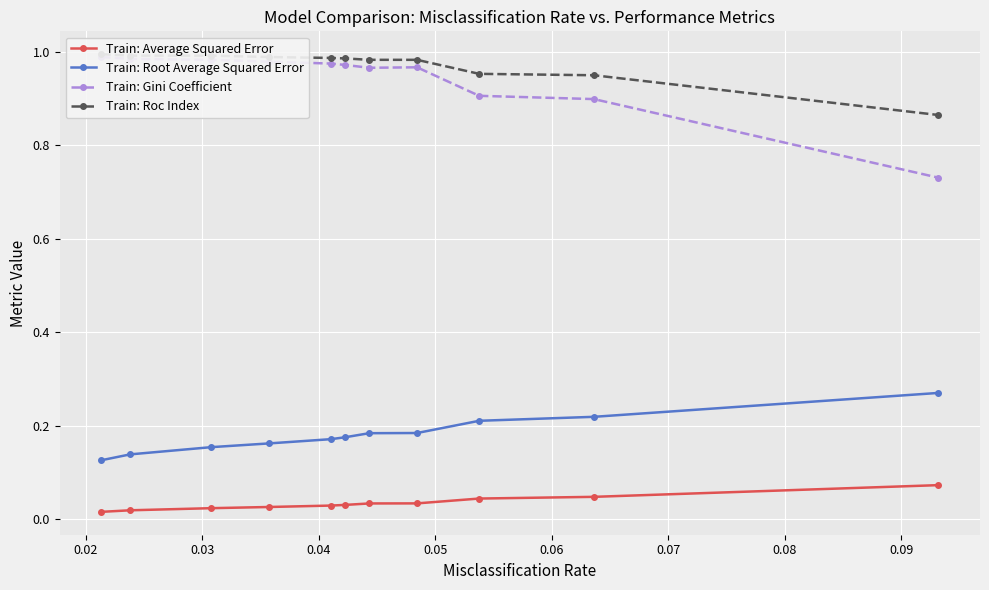

What are all the series names shown in the legend?

Train: Average Squared Error, Train: Root Average Squared Error, Train: Gini Coefficient, Train: Roc Index